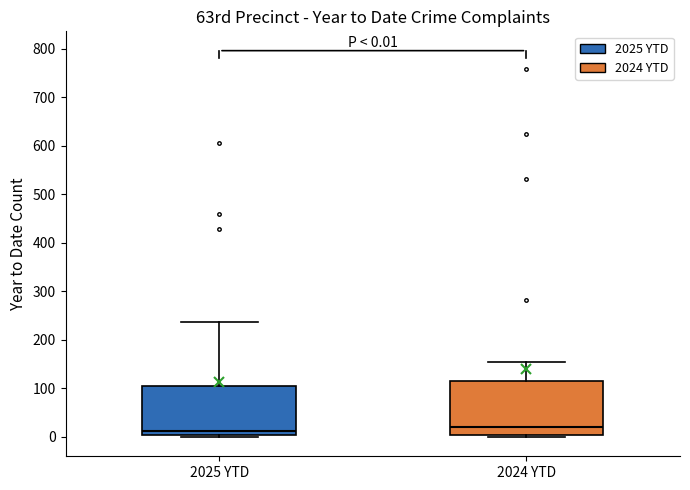

Comparing the boxes themselves (not the whiskers), which one is the tallest?

2024 YTD